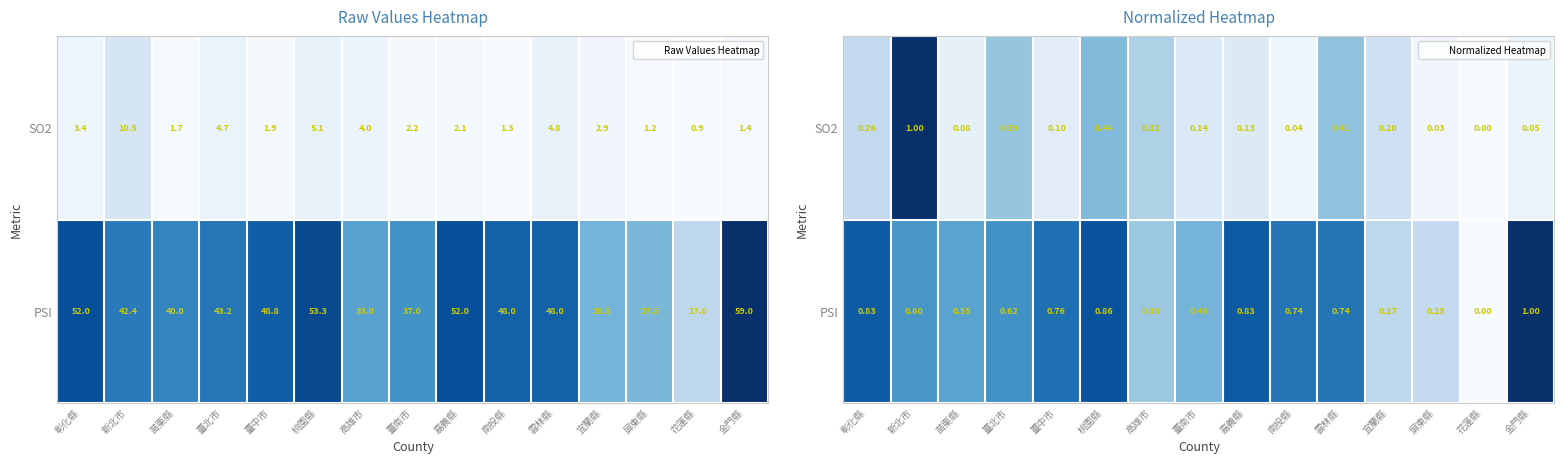

What is the total value across all series at 臺北市?

1.0